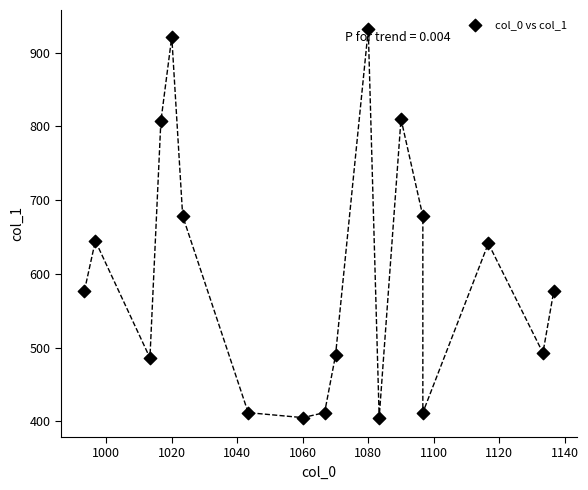

What is the range of X values (max minus min)?

143.3